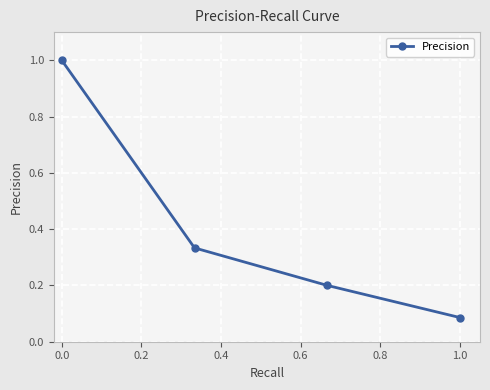

What is the greatest value displayed?

1.0